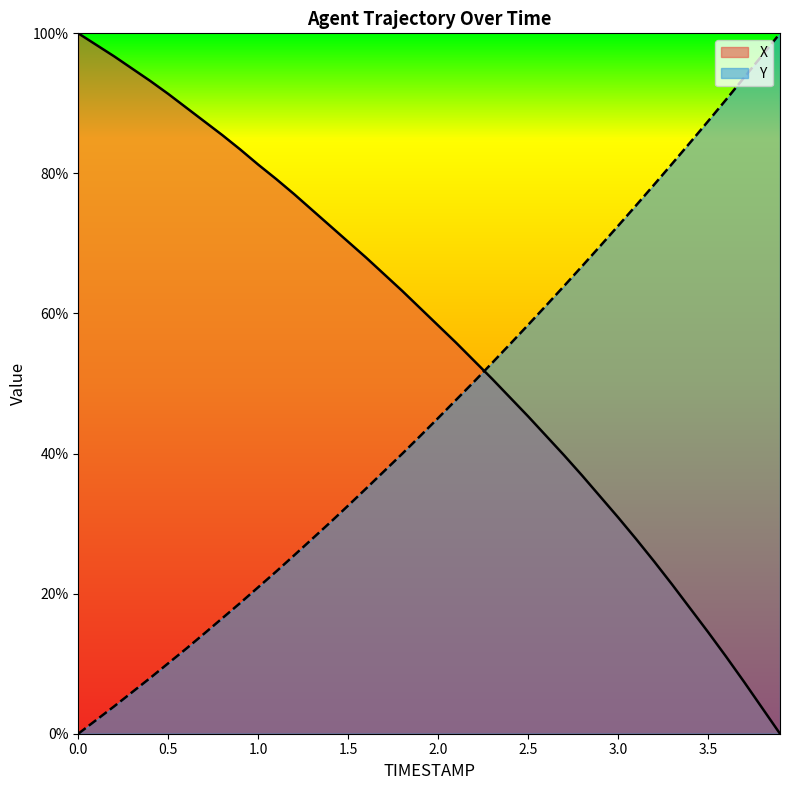

Where do X and Y first cross each other?

2.2 and 2.3